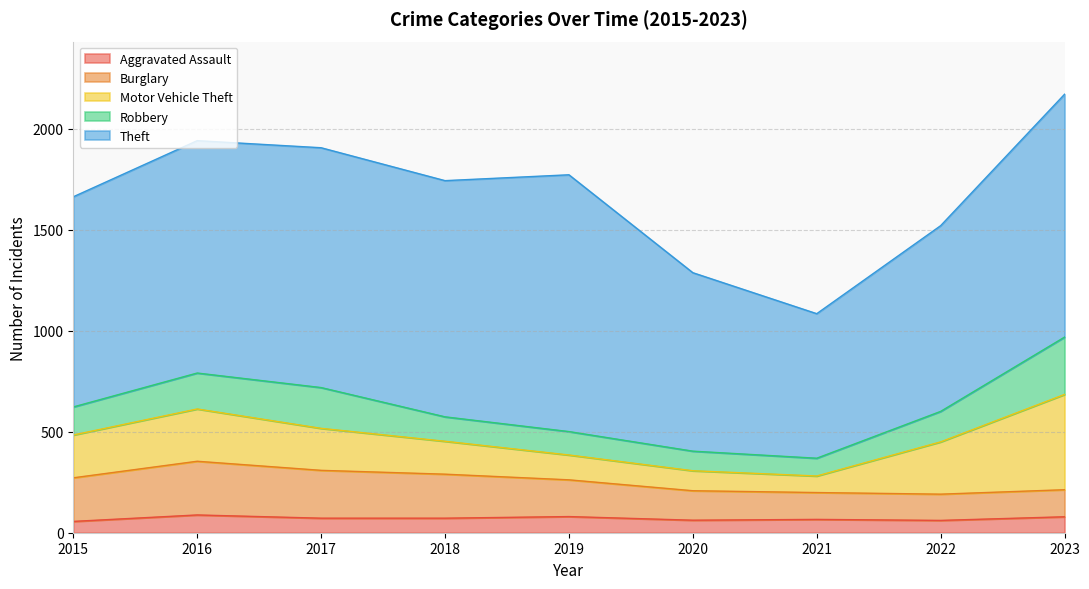

What is the smallest value displayed?

56